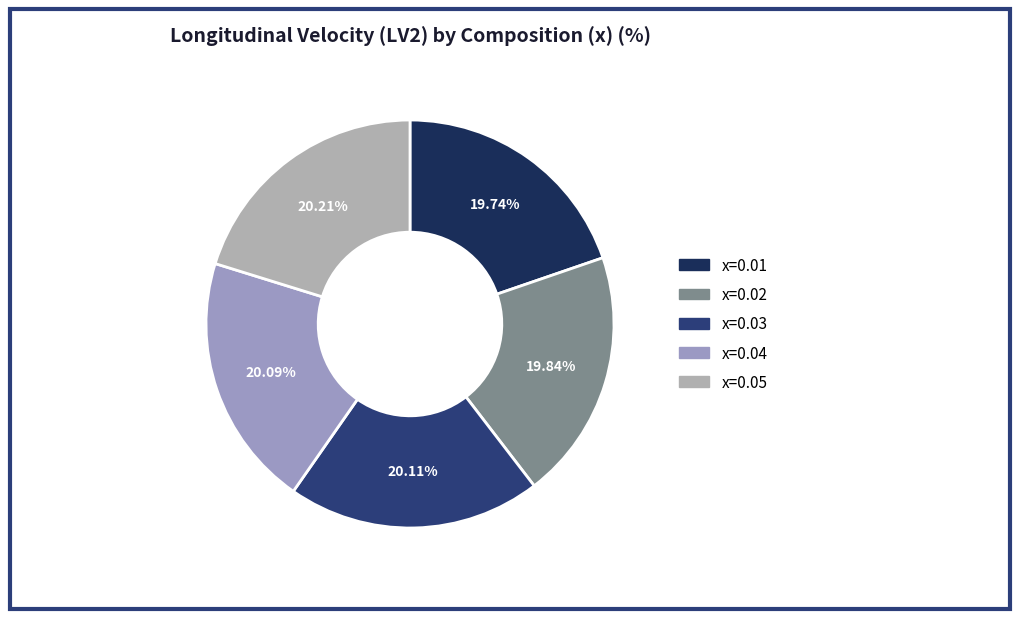

How many segments does this pie chart have?

5